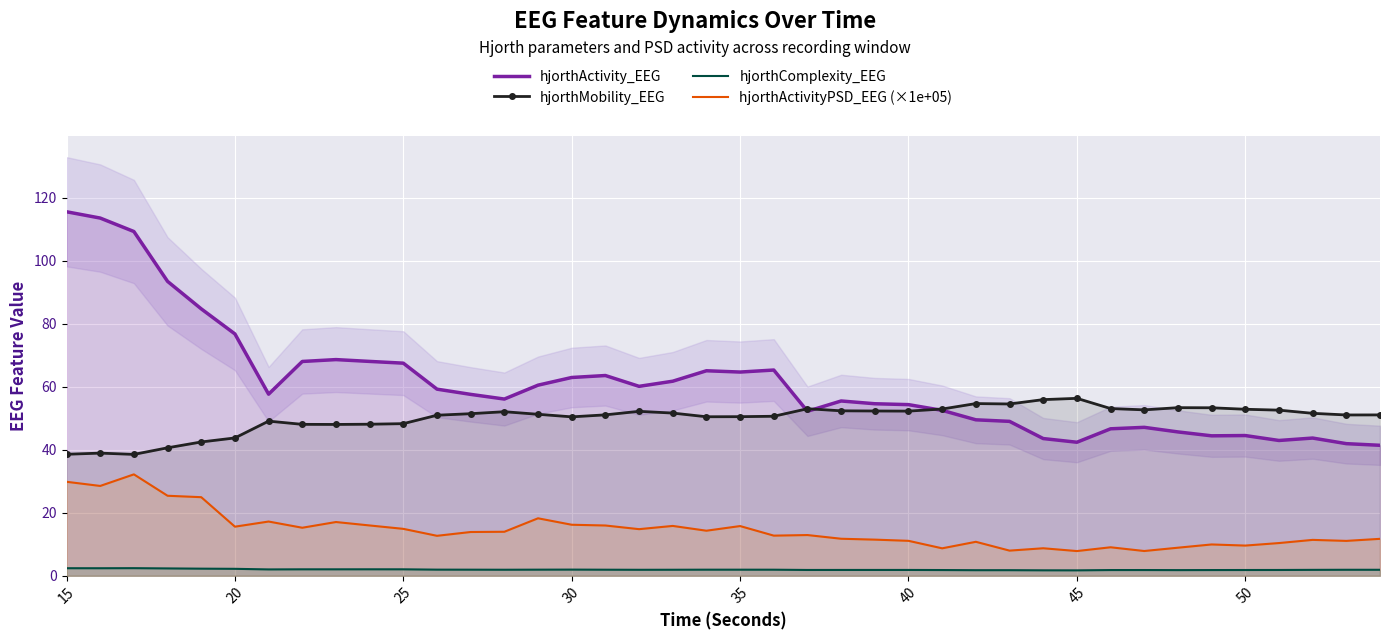

Where does the hjorthActivityPSD_EEG (×1e+05) series first go above 13?

15